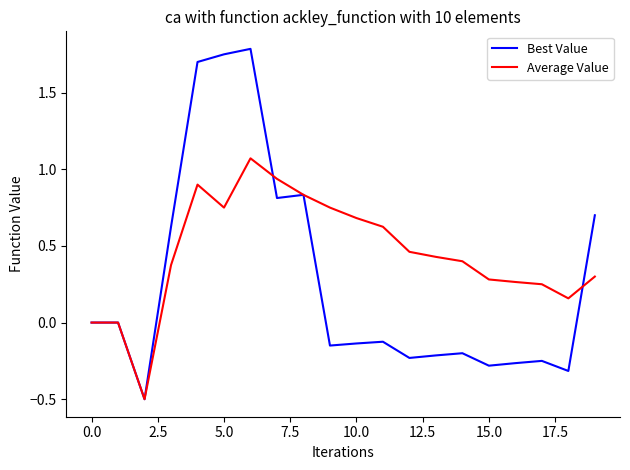

What is the smallest value displayed?

-0.5